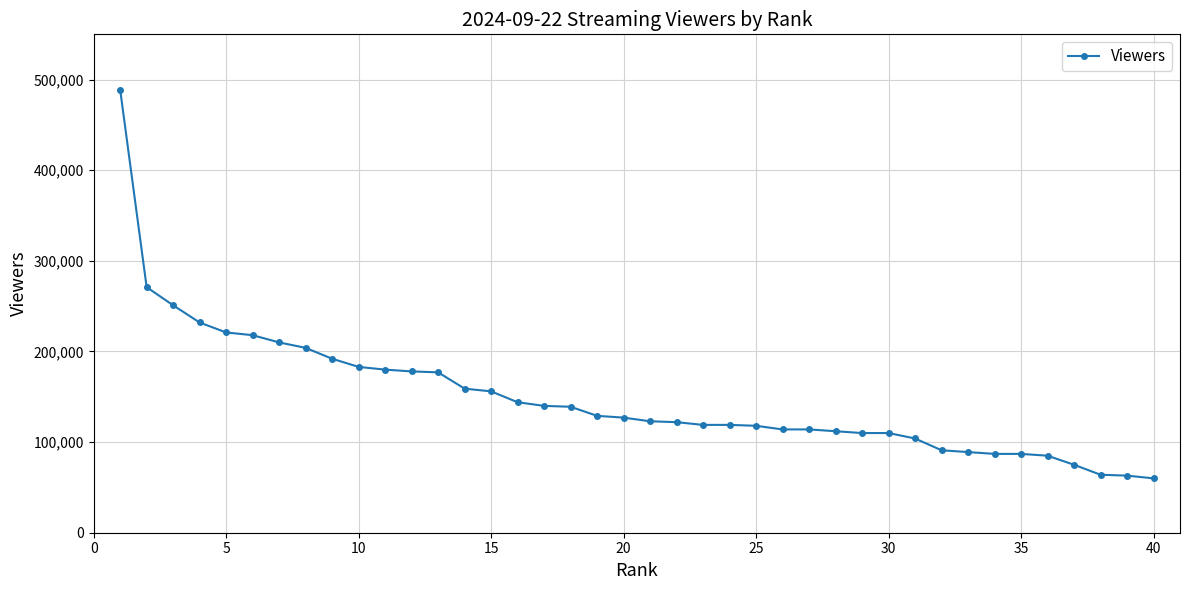

What is the maximum value shown in the chart?

489000